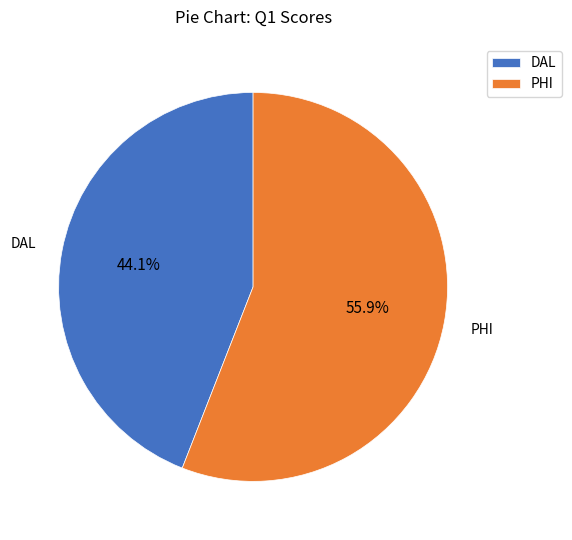

To the nearest percent, what is the average slice percentage?

50%